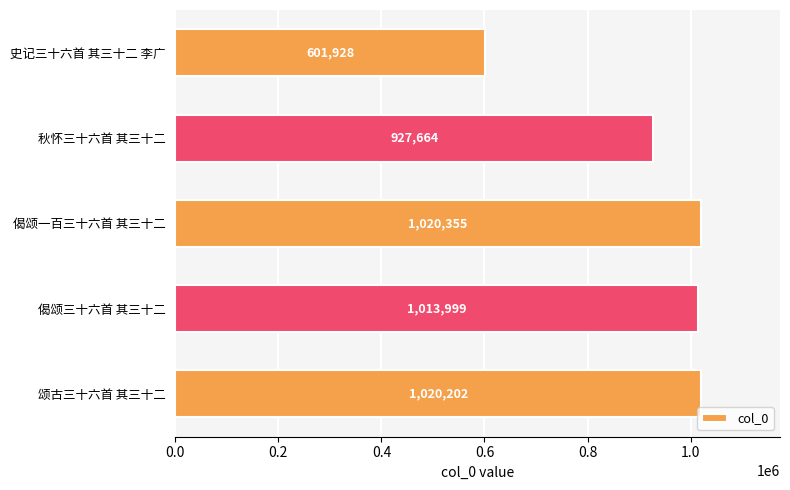

What is the change in value from 史记三十六首 其三十二 李广 to 偈颂一百三十六首 其三十二?

+418427